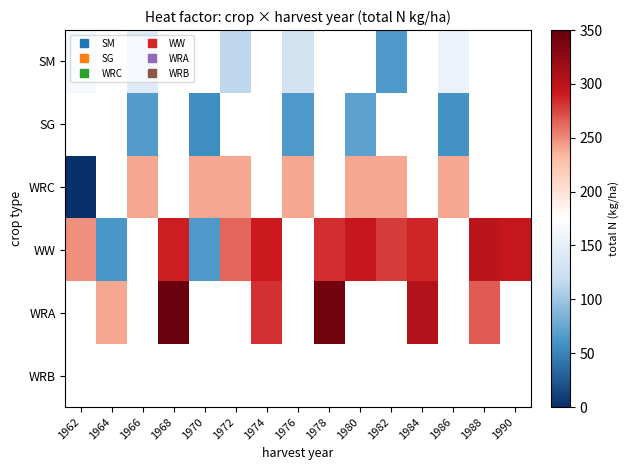

Which series has the largest range (max minus min)?

WRC